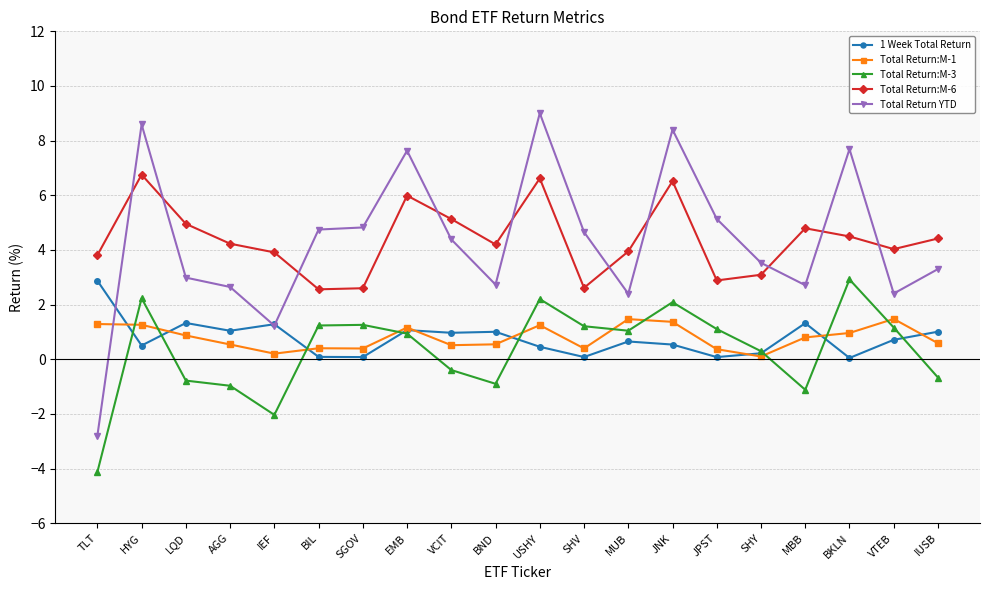

What is the minimum value shown in the chart?

-4.1